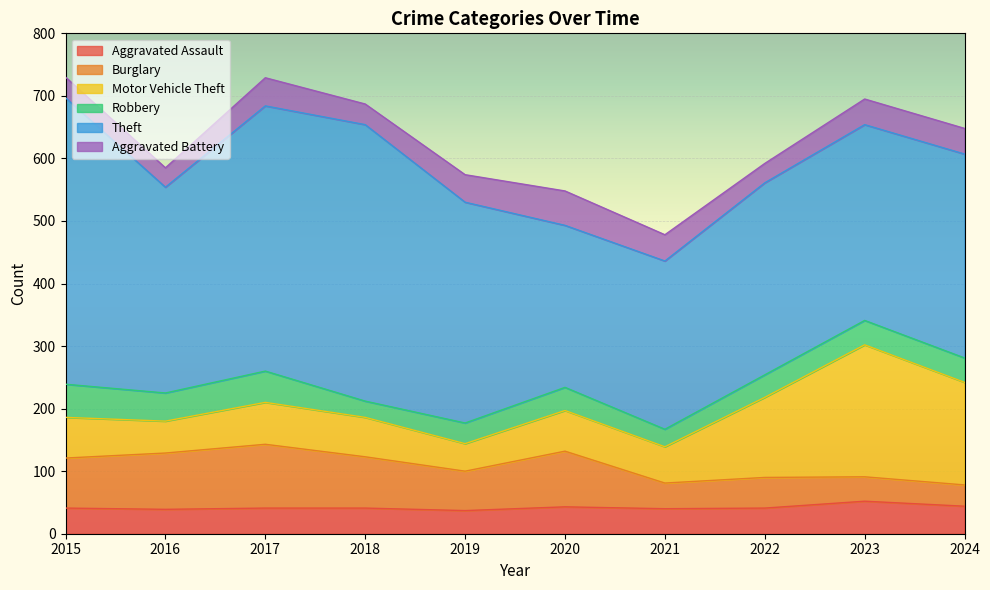

Is it true that Aggravated Battery equals 21 at 2022?

False